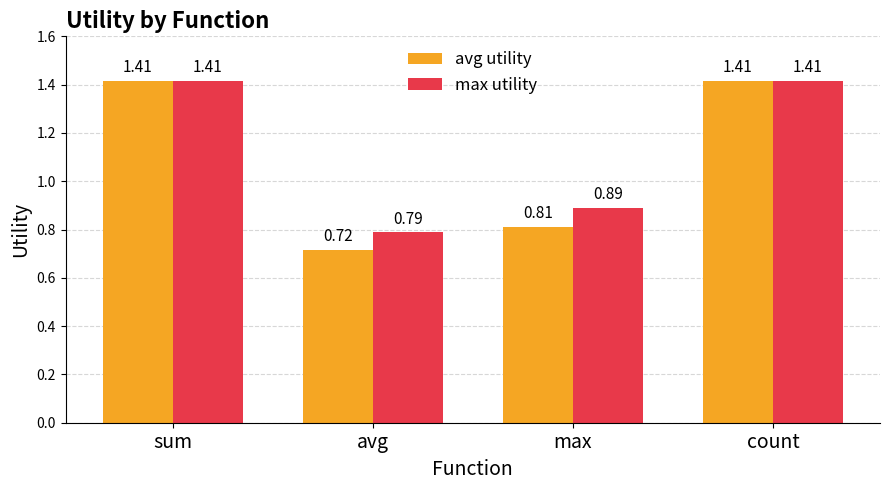

At which label does avg utility first exceed 1?

sum